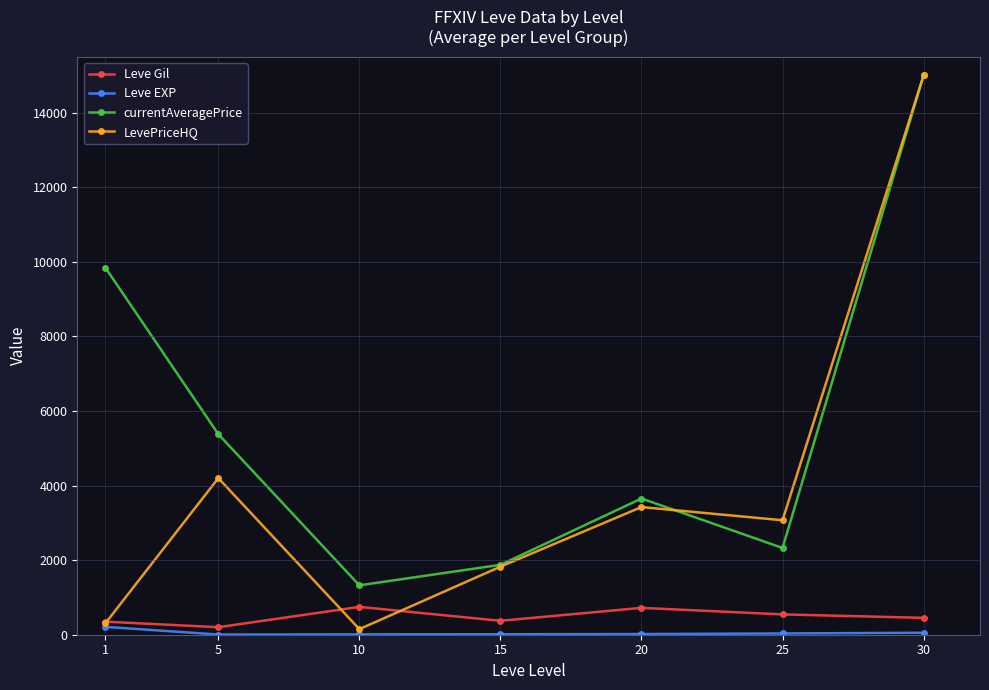

How many categories are shown in the chart?

7